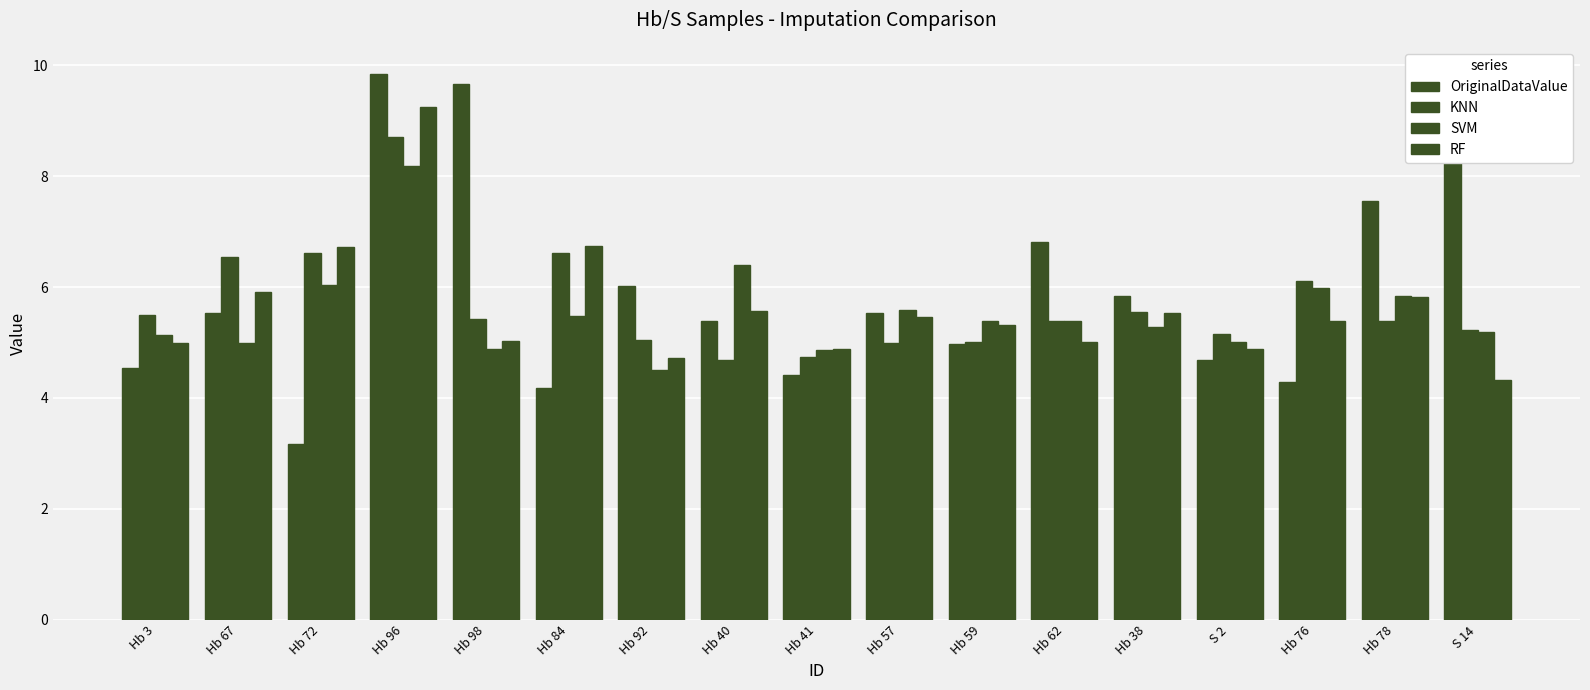

Rank the series by their average value, from lowest to highest.

SVM, RF, KNN, OriginalDataValue